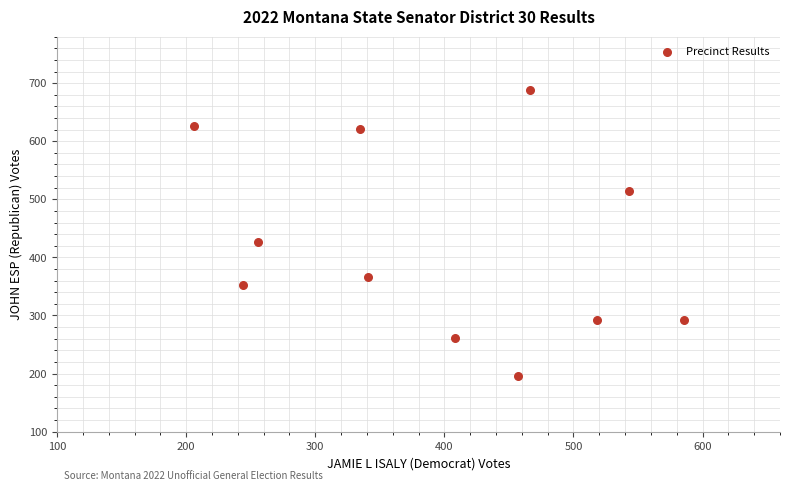

What Y value in the scatter plot is closest to 442?

427